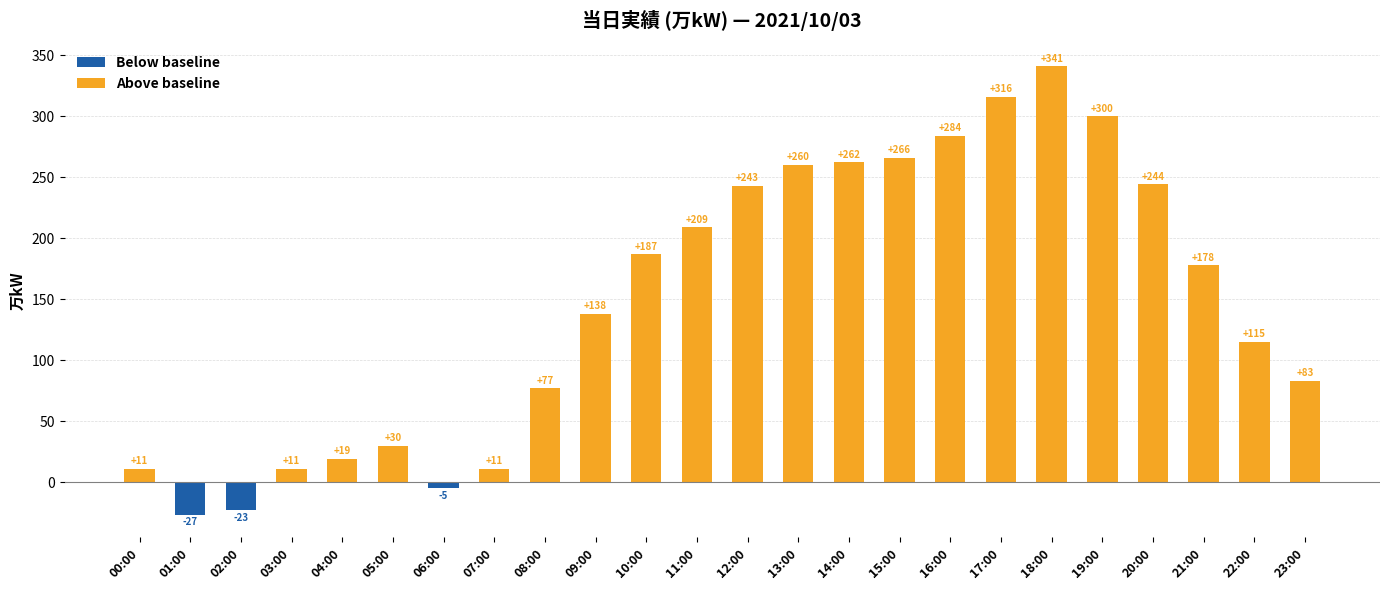

Is the value of Below baseline at 09:00 greater than the value of Above baseline at 00:00?

No